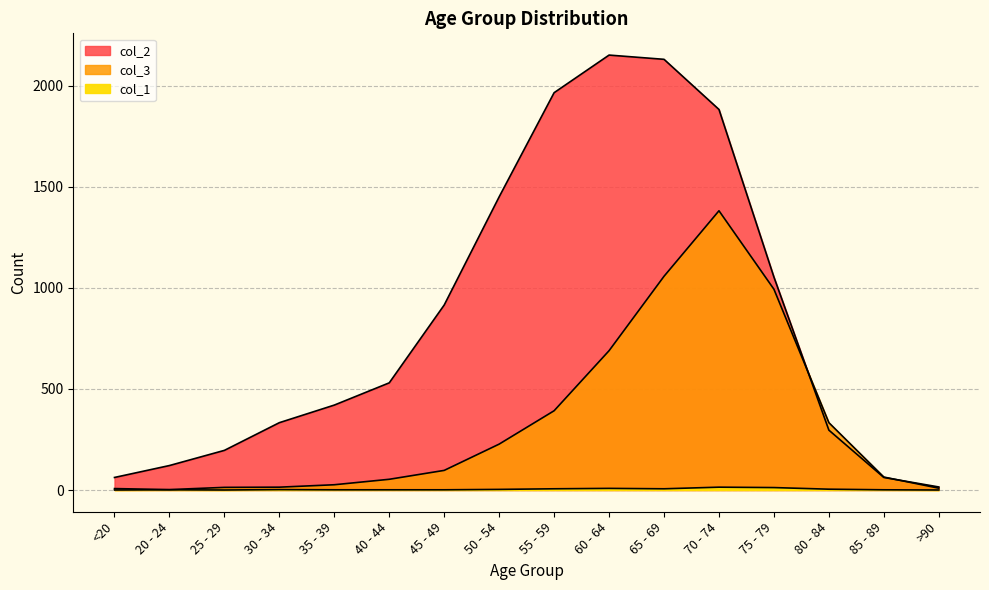

The value of col_2 at 85 - 89 is 100. True or false?

False